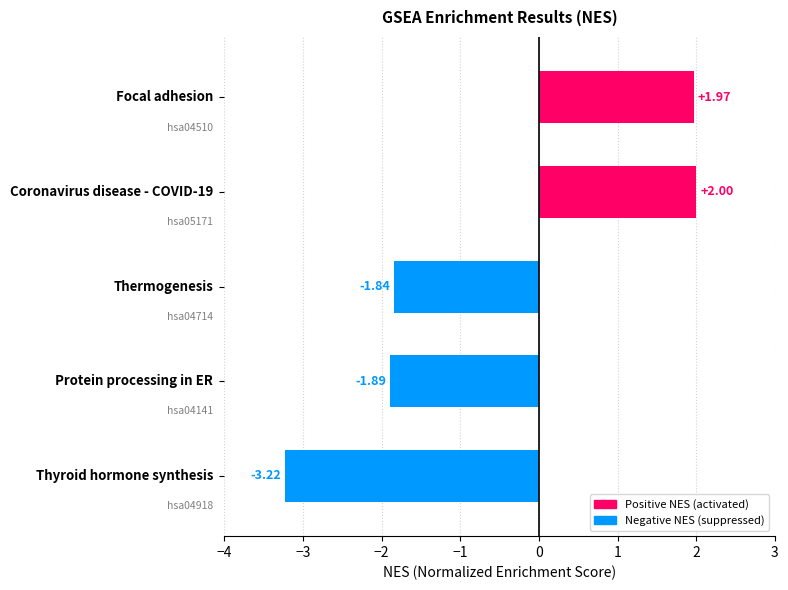

What is the sum of all values?

-3.0